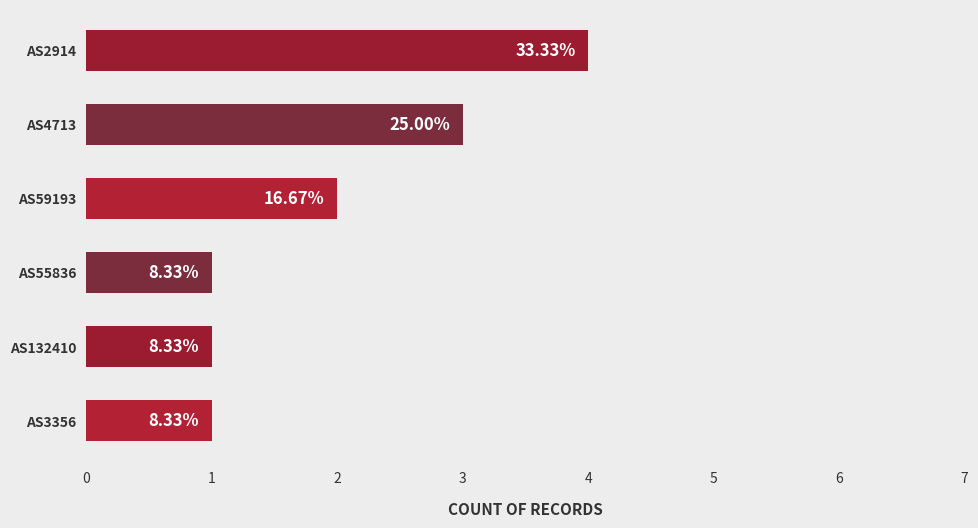

How many bars are there in total?

6